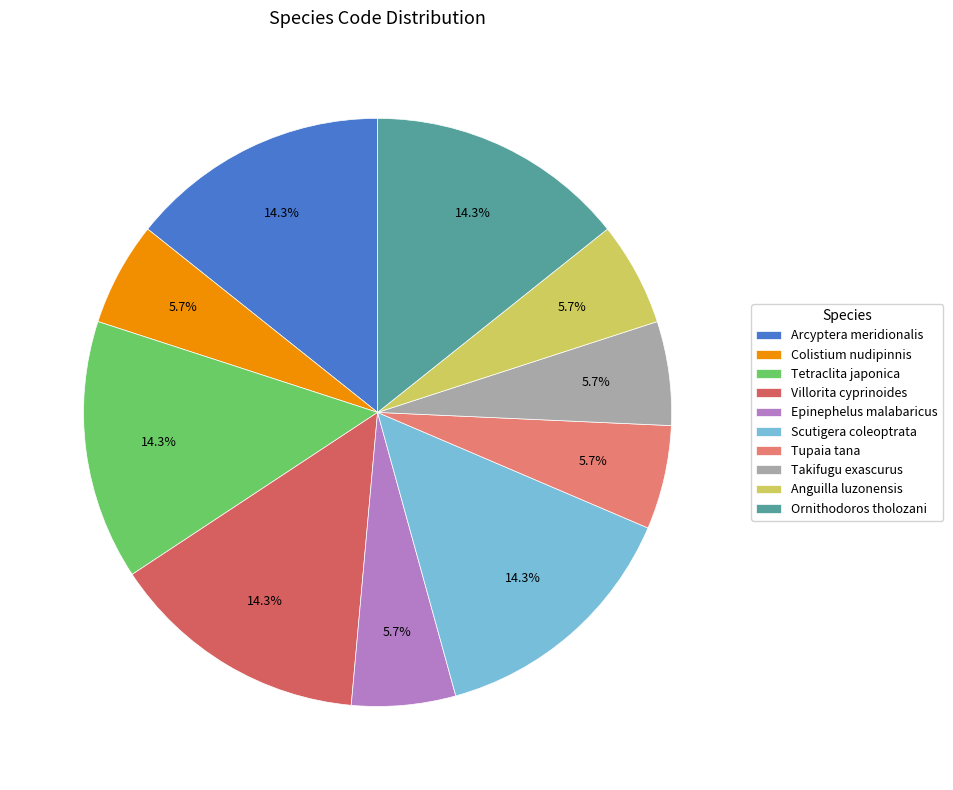

Is it true that Ornithodoros tholozani is 3% of the pie?

False